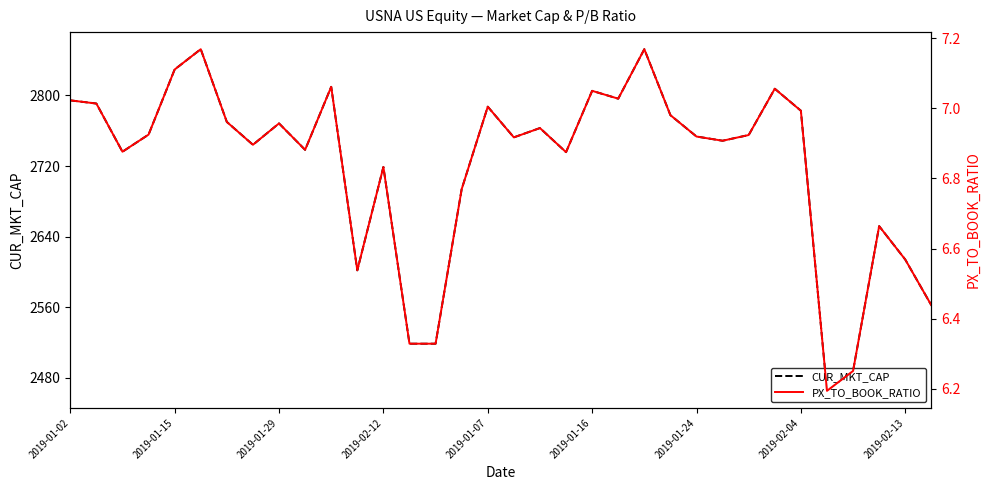

What is the value of the CUR_MKT_CAP point at the 14th from the left?

2518.5